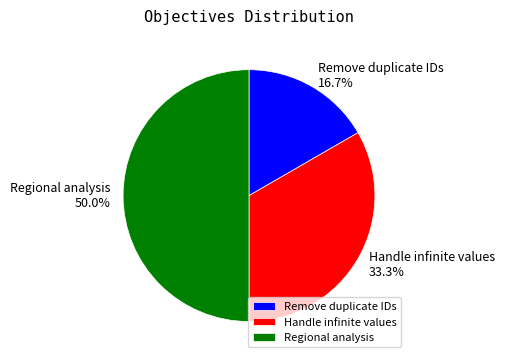

Count the number of slices in the pie.

3